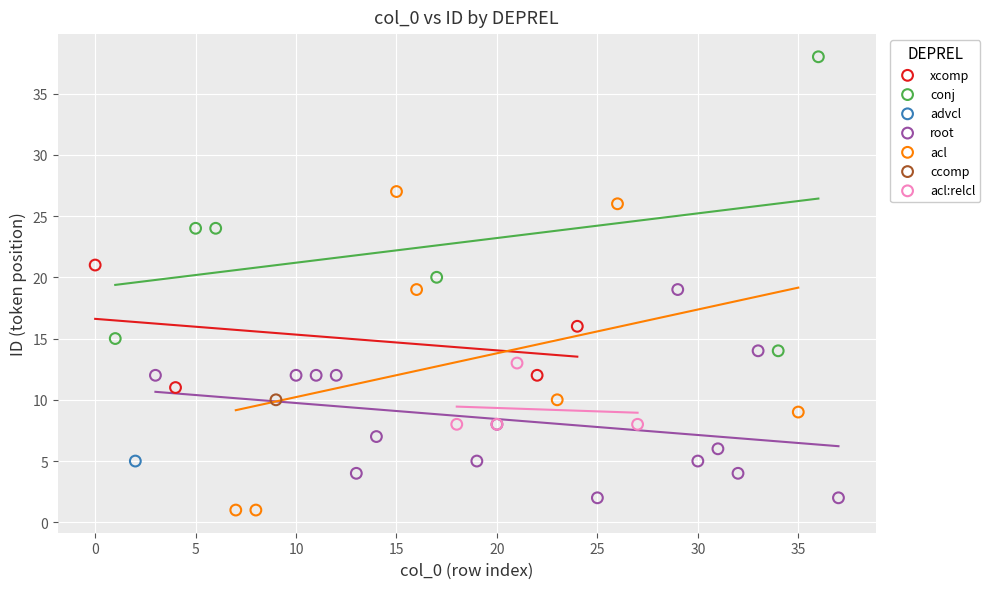

What are all the series names shown in the legend?

xcomp, conj, advcl, root, acl, ccomp, acl:relcl